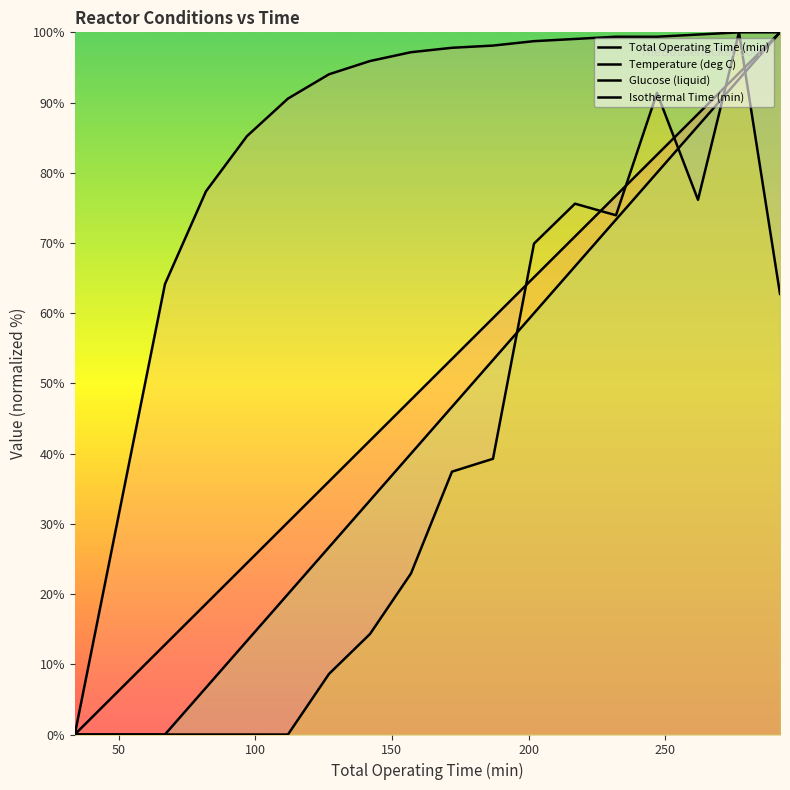

True or false: Total Operating Time (min) has more than 2 interior local peaks.

False